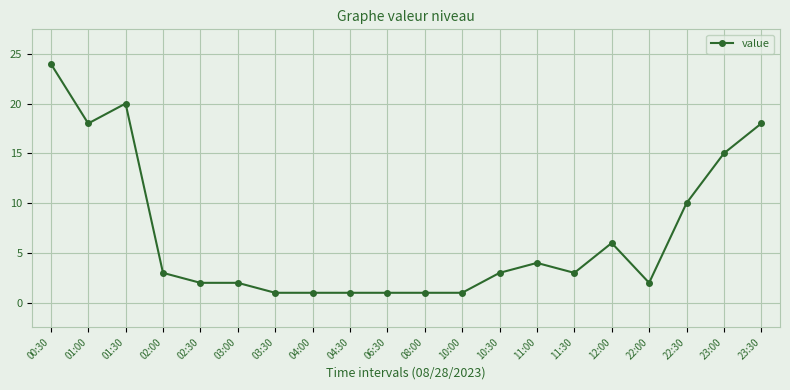

What is the ratio of the value at 02:00 to the value at 04:00?

3.0